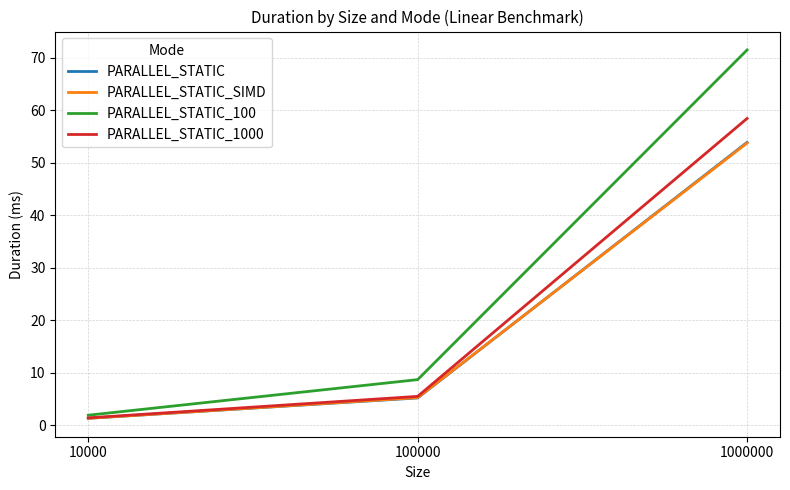

What is the average value of the PARALLEL_STATIC_SIMD series?

20.1